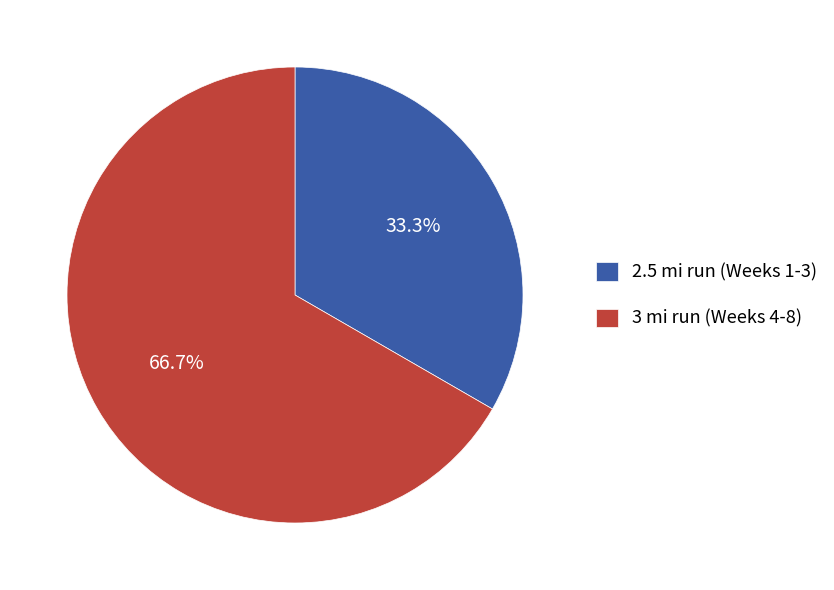

What is the ratio of the value at 2.5 mi run (Weeks 1-3) to the value at 3 mi run (Weeks 4-8)?

0.5